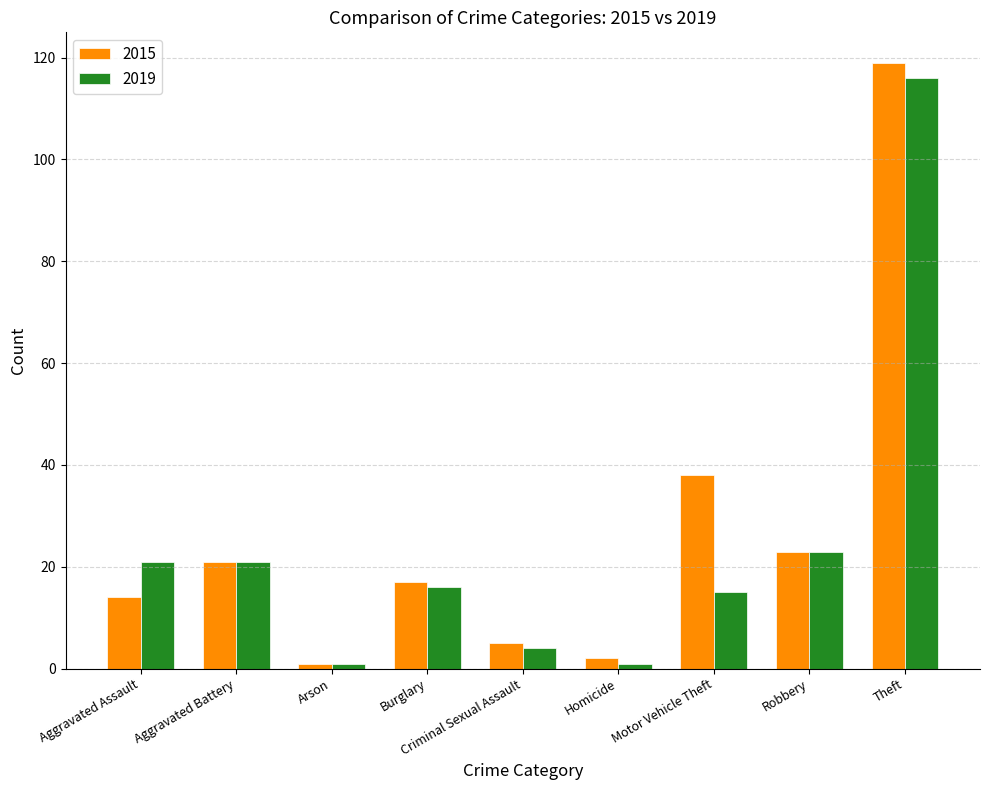

Reading left to right, what are all the values shown in this chart?

2015: Aggravated Assault=14	Aggravated Battery=21	Arson=1	Burglary=17	Criminal Sexual Assault=5	Homicide=2	Motor Vehicle Theft=38	Robbery=23	Theft=119
2019: Aggravated Assault=21	Aggravated Battery=21	Arson=1	Burglary=16	Criminal Sexual Assault=4	Homicide=1	Motor Vehicle Theft=15	Robbery=23	Theft=116